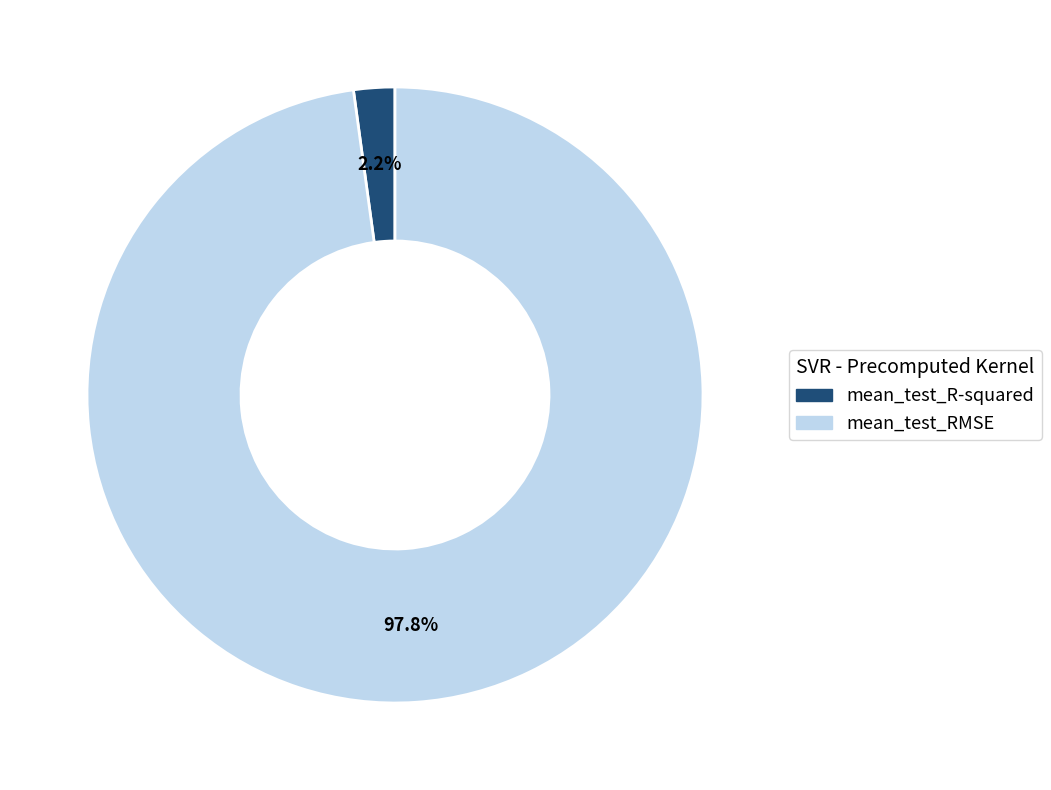

What percentage is NOT represented by mean_test_RMSE?

2.2%